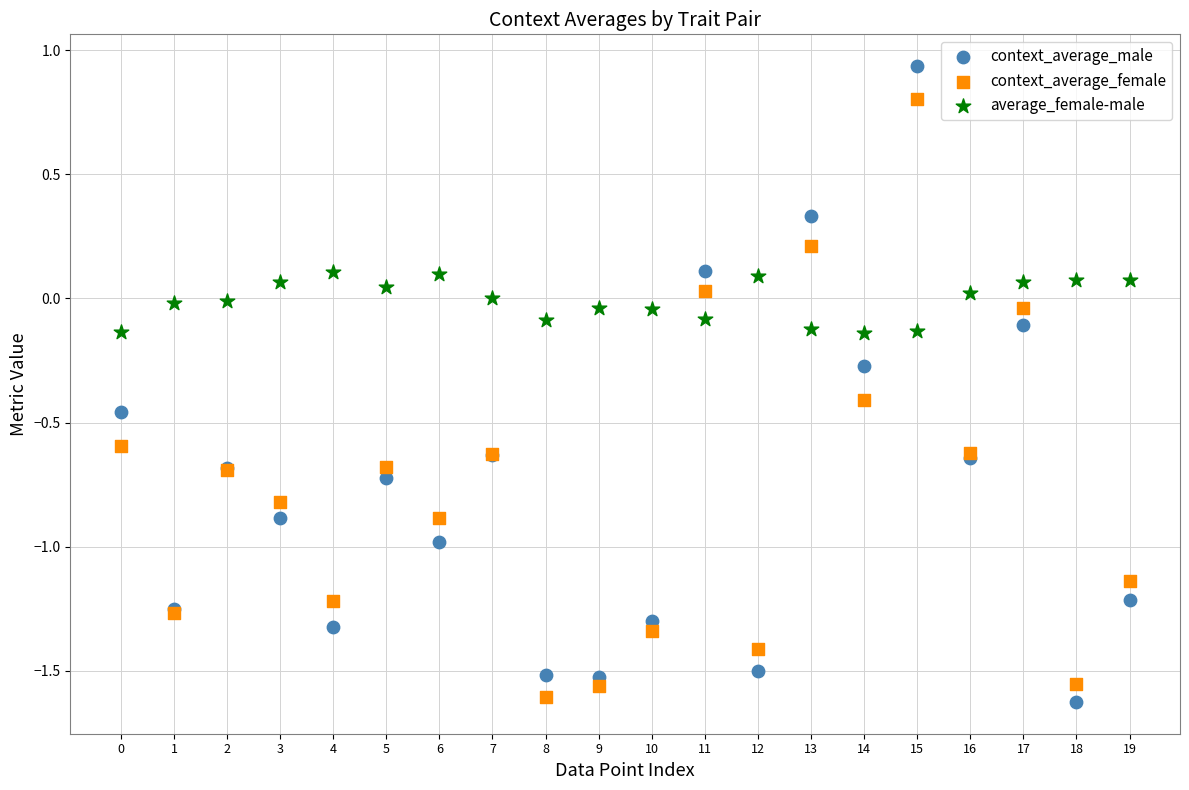

Which series contains the highest Y value?

context_average_male